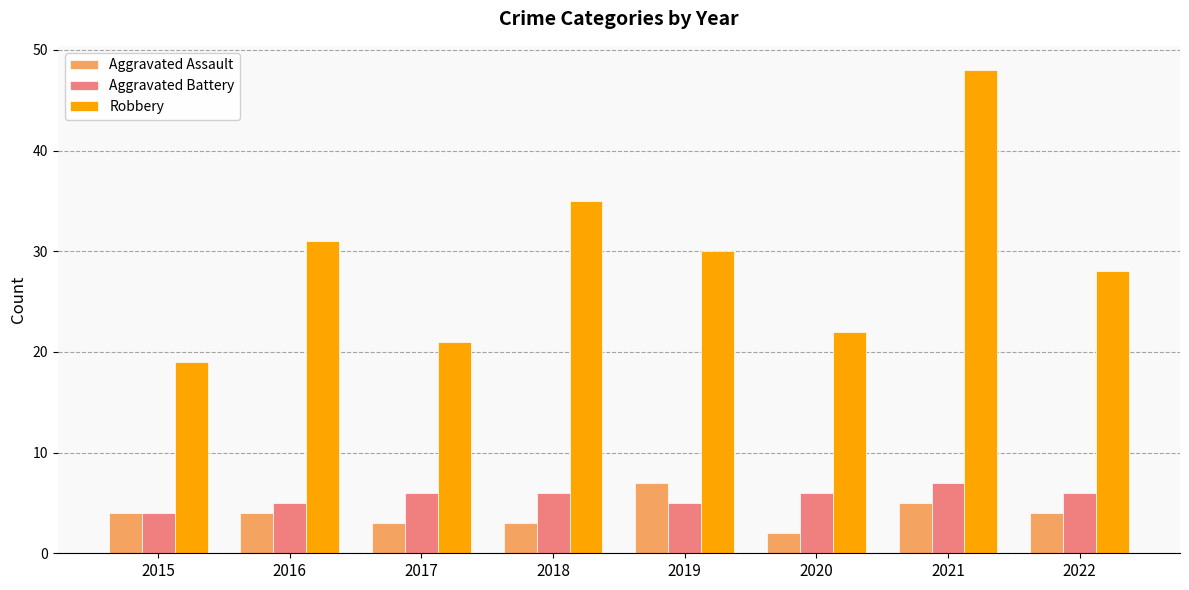

What is the minimum value shown in the chart?

2